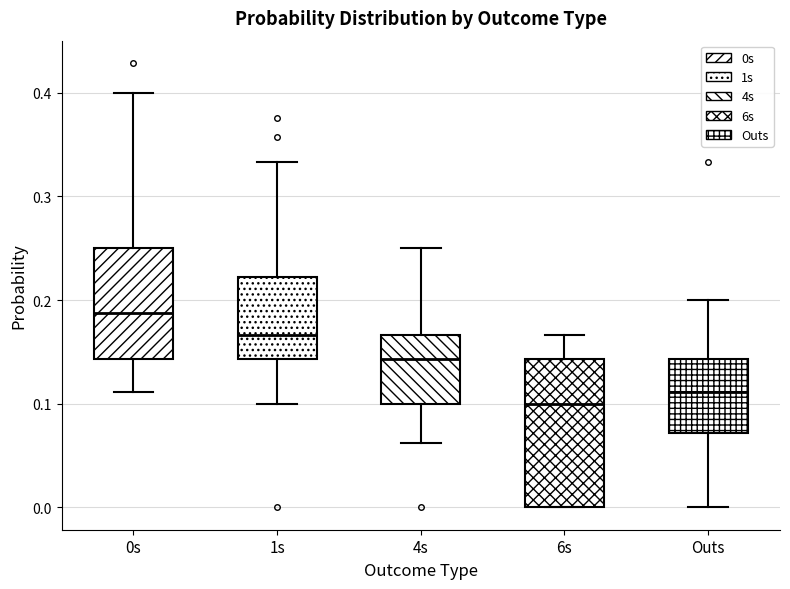

Where does the median line of the box for 4s sit on the y-axis? The values are not printed on the chart, so give them approximately, as read against the axis.

0.14